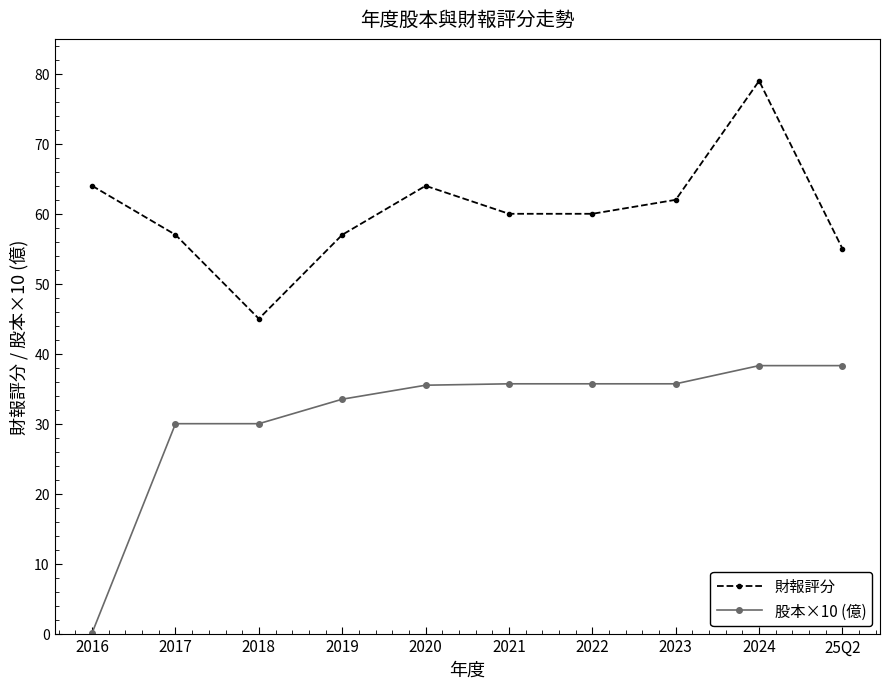

What is the sum of all 股本×10 (億) values?

312.8